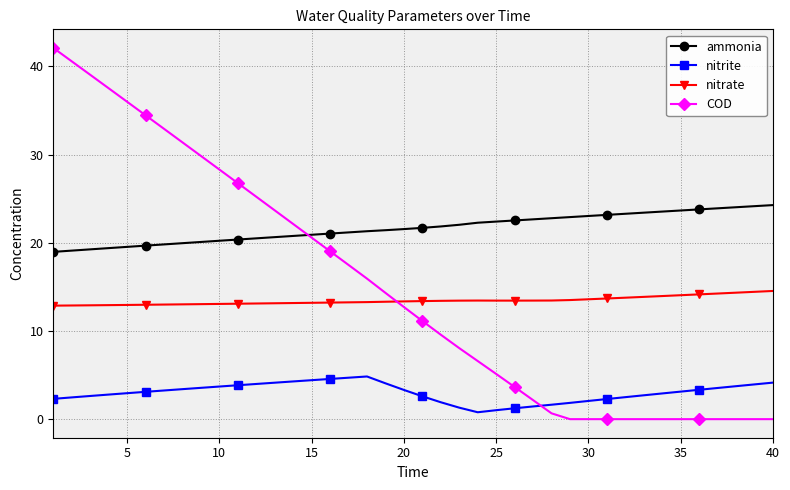

Does the chart have visible grid lines?

Yes